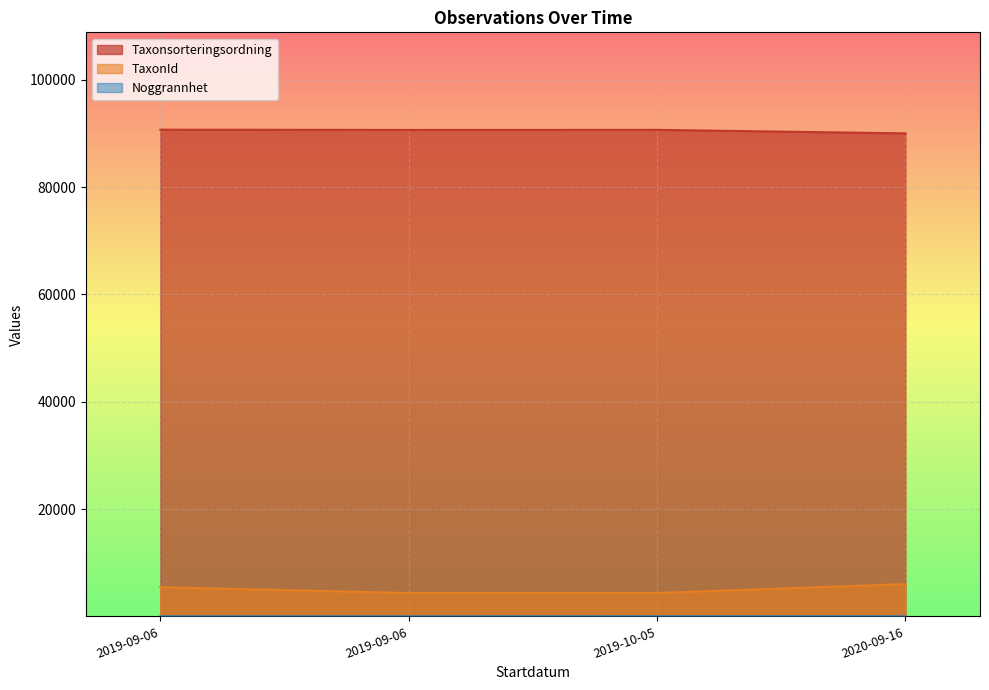

At which category does Taxonsorteringsordning reach its first local peak?

2019-10-05